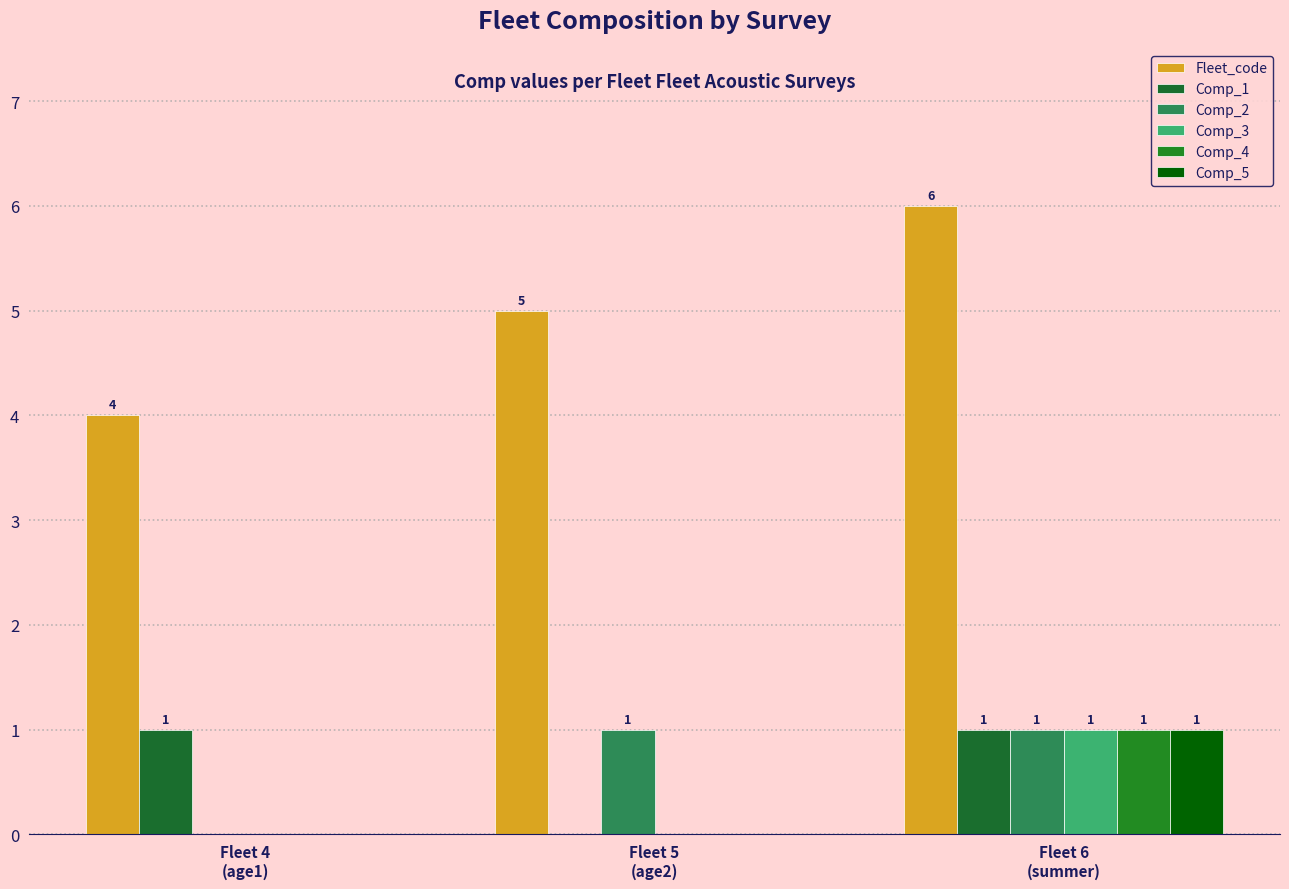

Which series changed the most between Fleet 4
(age1) and Fleet 6
(summer)?

Fleet_code